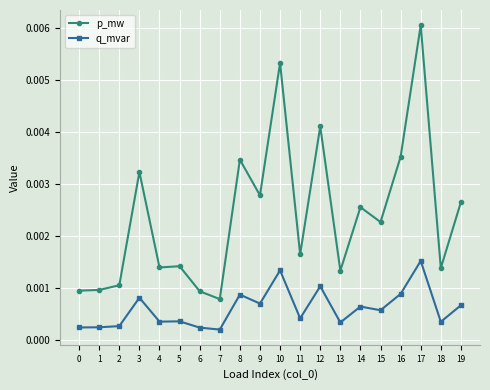

Which category has the lowest value in the p_mw series?

7